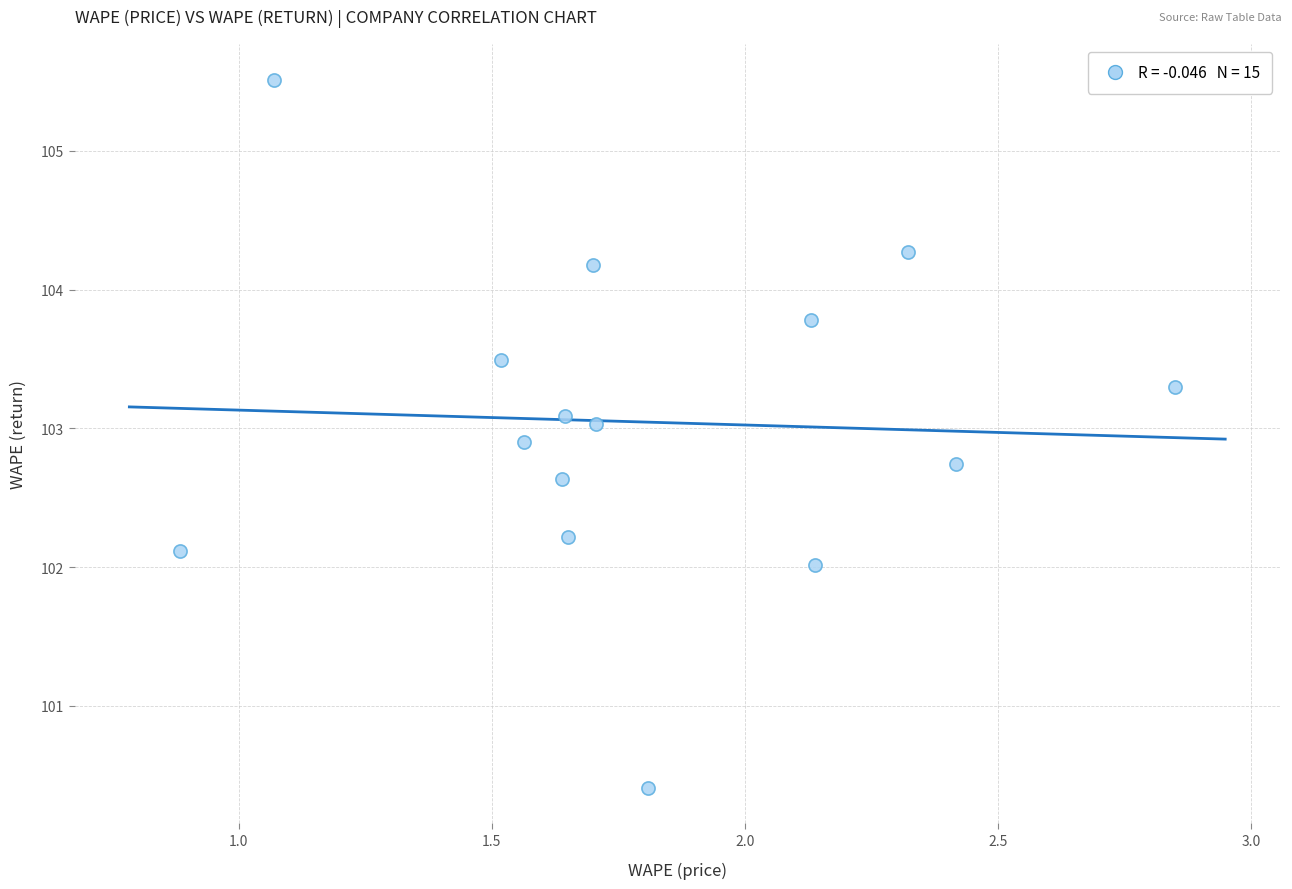

What is the range of X values (max minus min)?

2.0